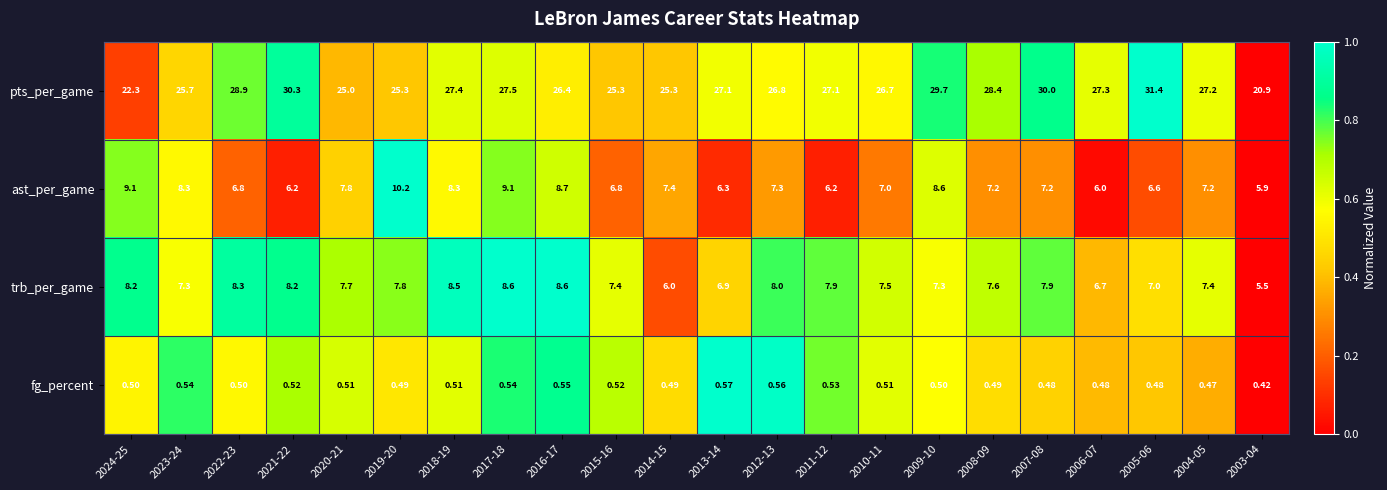

Which category has the highest value across all series?

2005-06